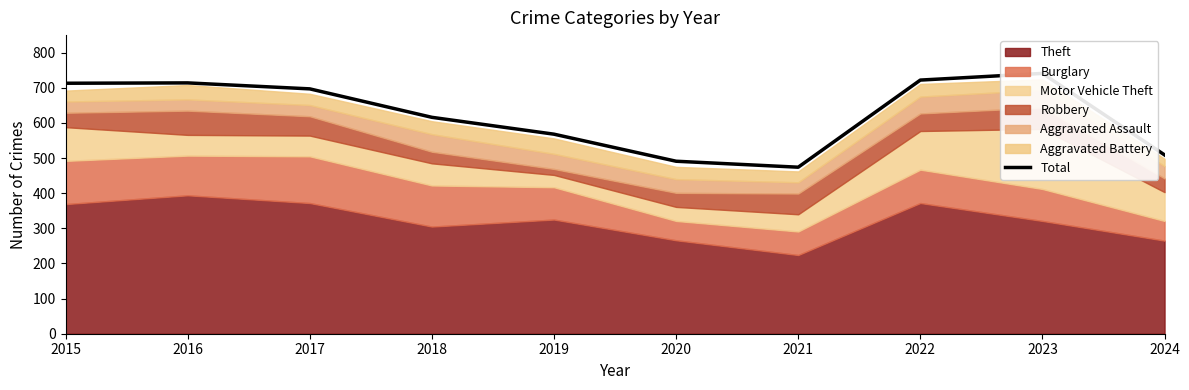

Is it true that the value at 2015 is 1012?

False